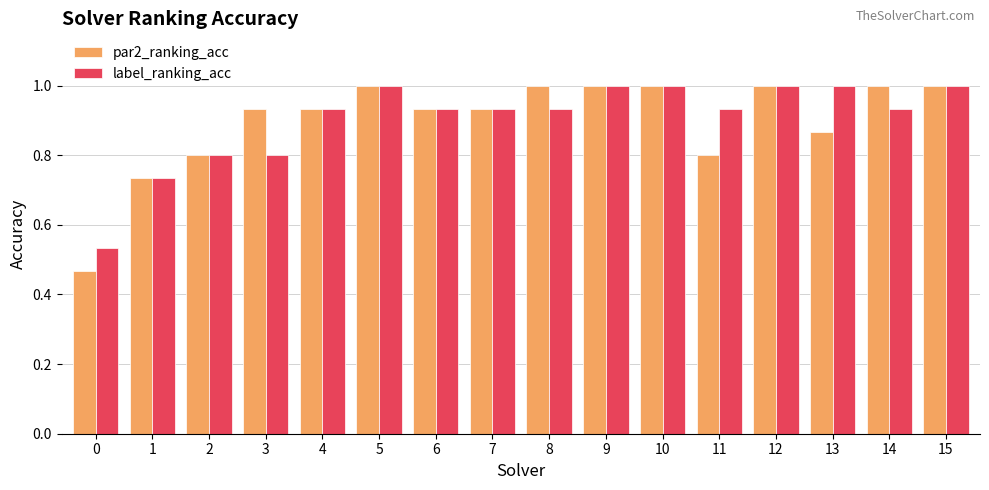

What is the maximum value shown in the chart?

1.0